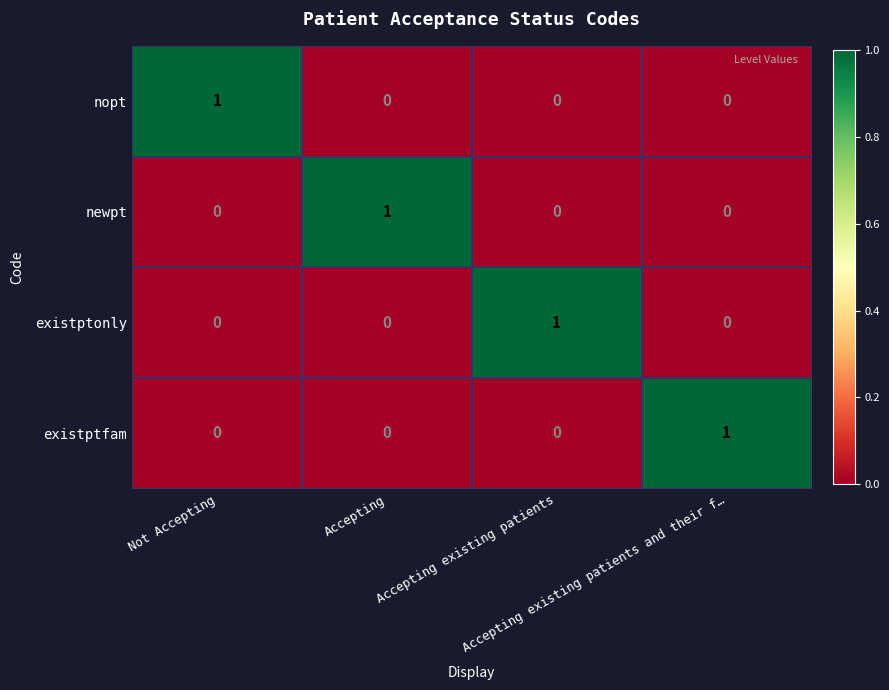

How many nopt values are between 0 and 1?

4